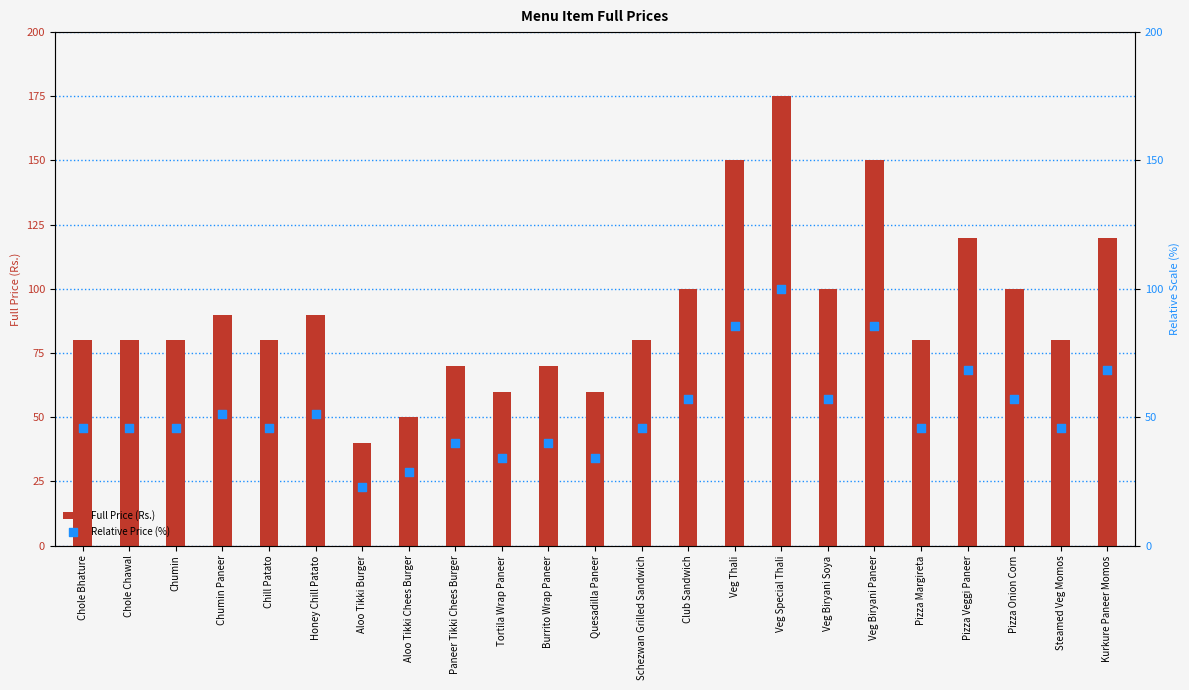

What are all the series names shown in the legend?

Full Price (Rs.), Relative Price (%)